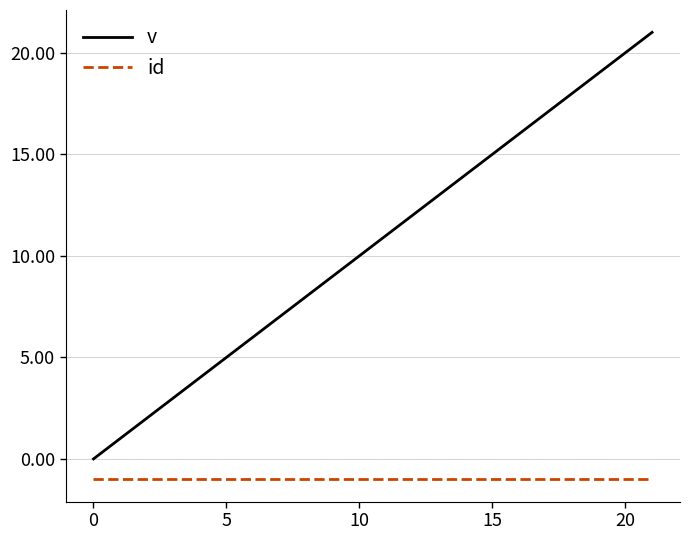

List the series in order of their peak value, highest first.

v, id